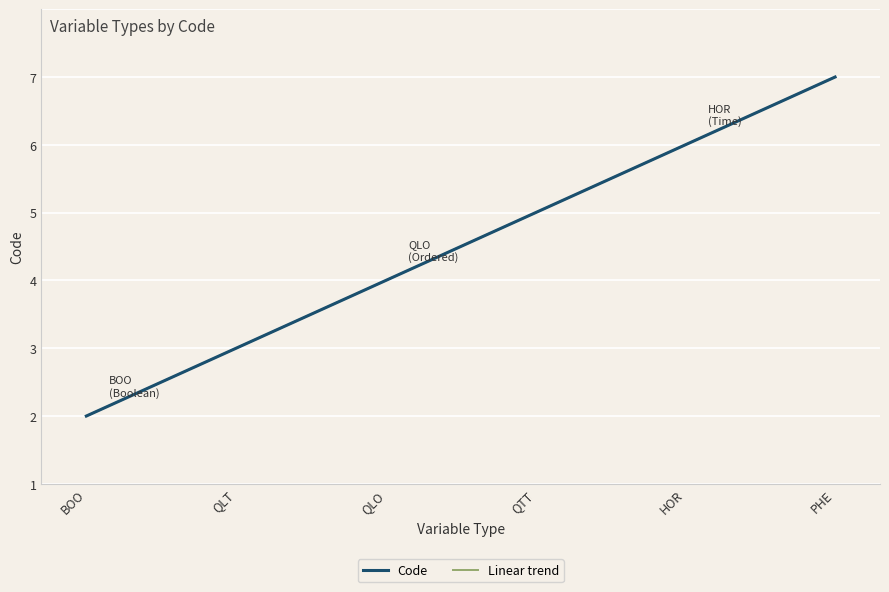

What is the approximate value of Code at BOO?

1